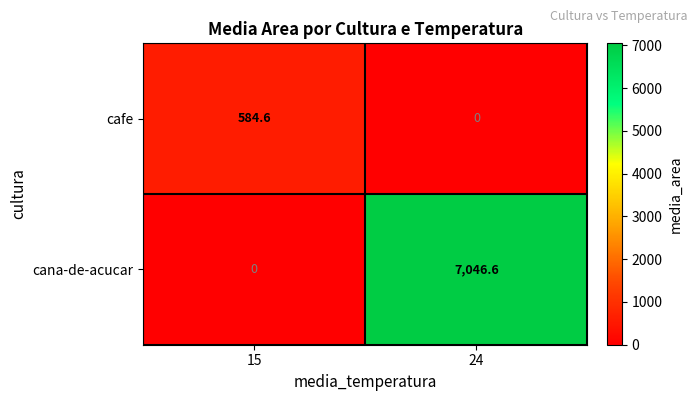

At 15, list the series in order from largest to smallest.

cafe, cana-de-acucar